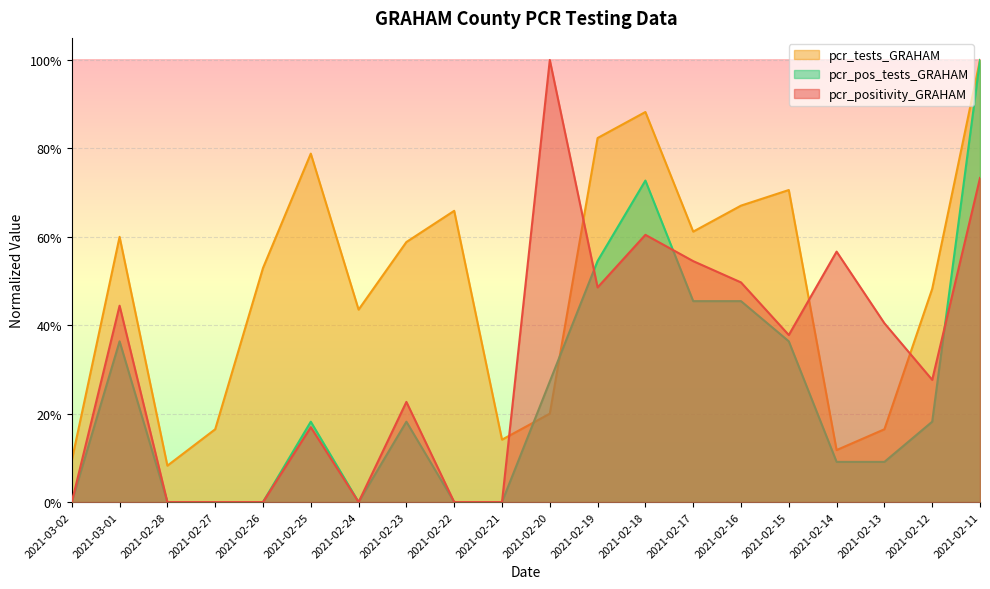

What are all the series names shown in the legend?

pcr_tests_GRAHAM, pcr_pos_tests_GRAHAM, pcr_positivity_GRAHAM